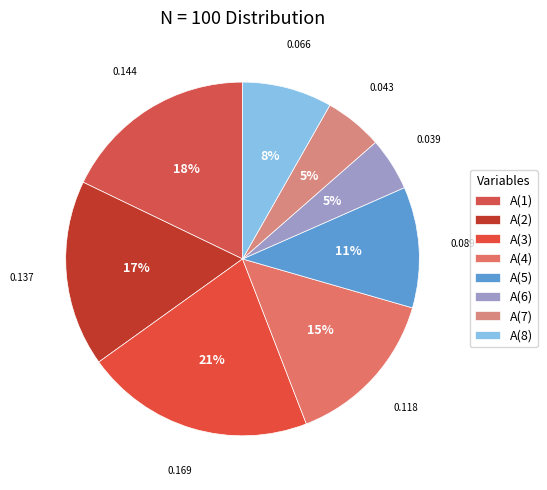

Which slice is the largest?

A(3)